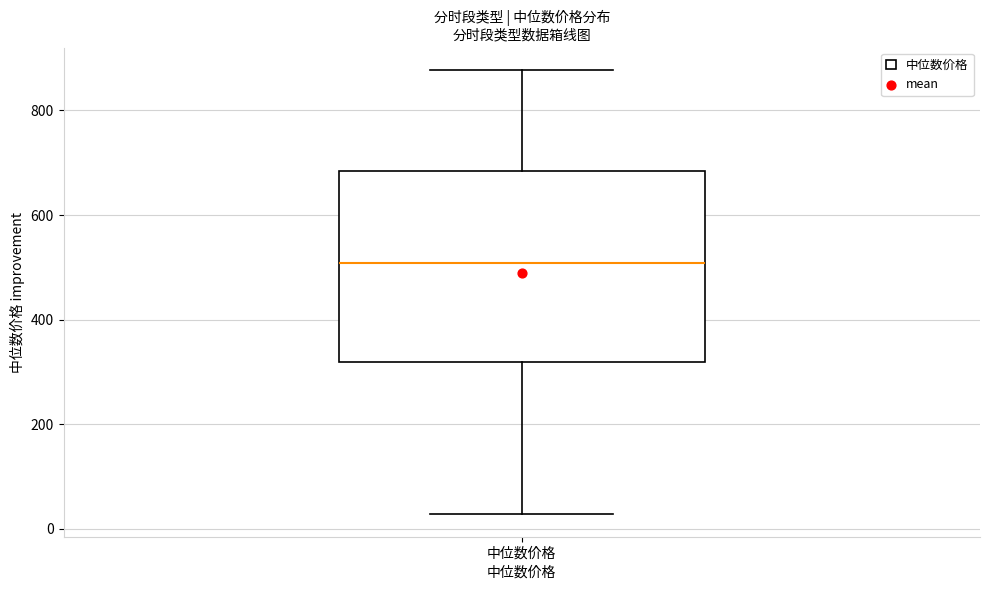

Transcribe this box plot: give where the median line is, the range the box spans, and where the two whiskers end, as read against the y-axis. The values are not printed on the chart, so give them approximately, as read against the axis.

median 500, box 320 to 680, whiskers 20 to 880